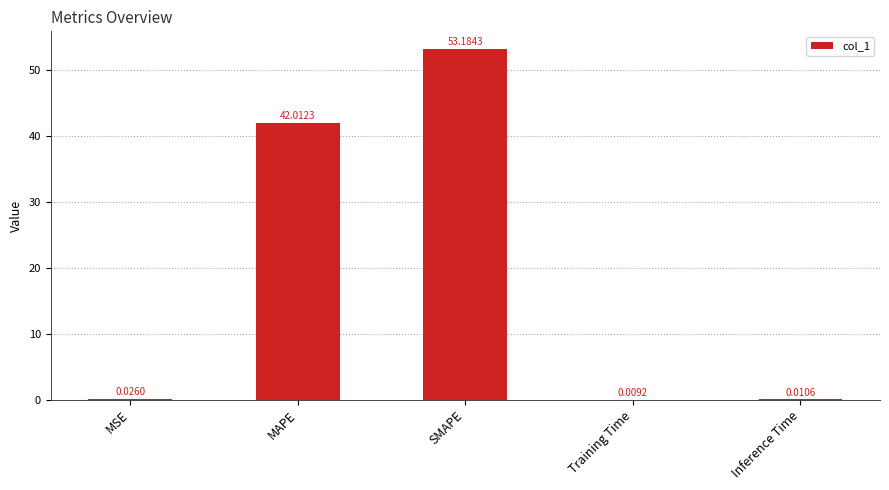

What is the change in value from MAPE to Training Time?

-42.0